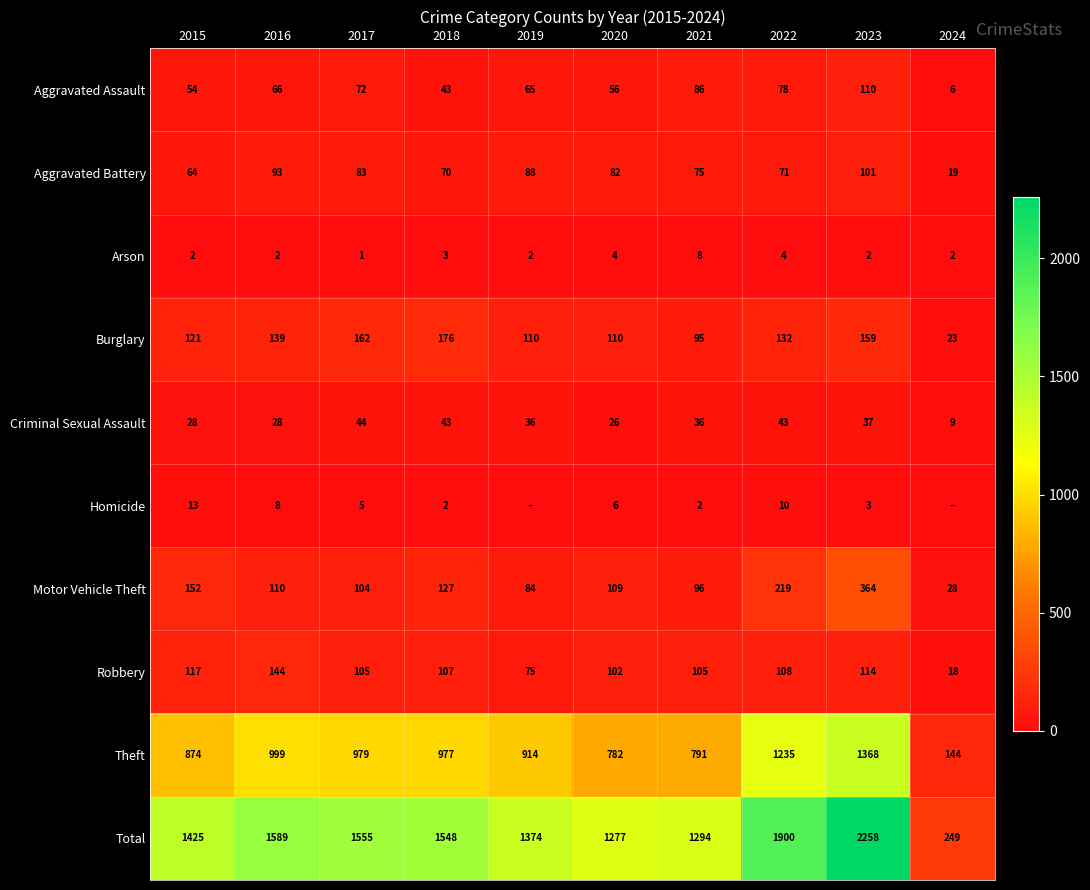

At how many categories does at least one series exceed 1953?

1